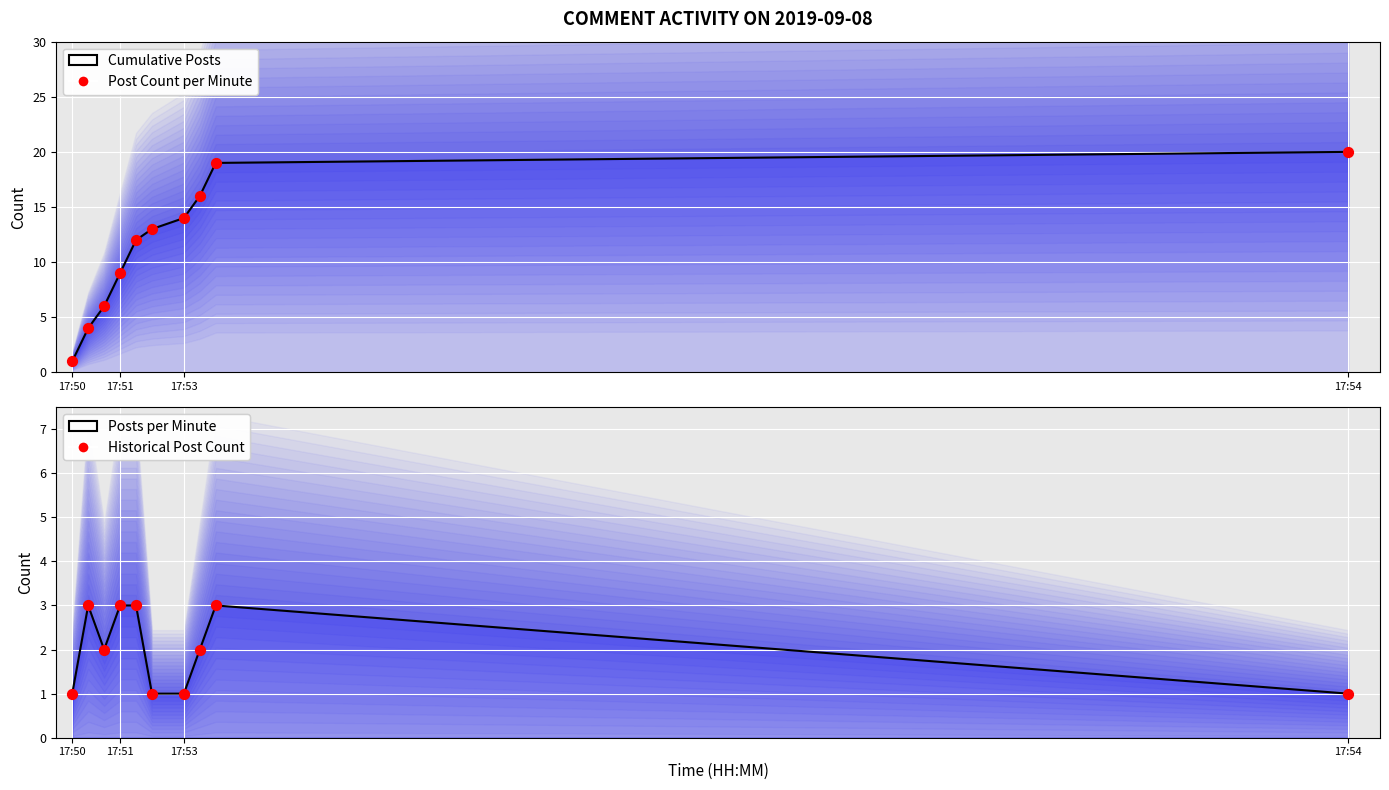

Is the value of Post Count per Minute at 9 greater than the value of Posts per Minute at 8?

Yes